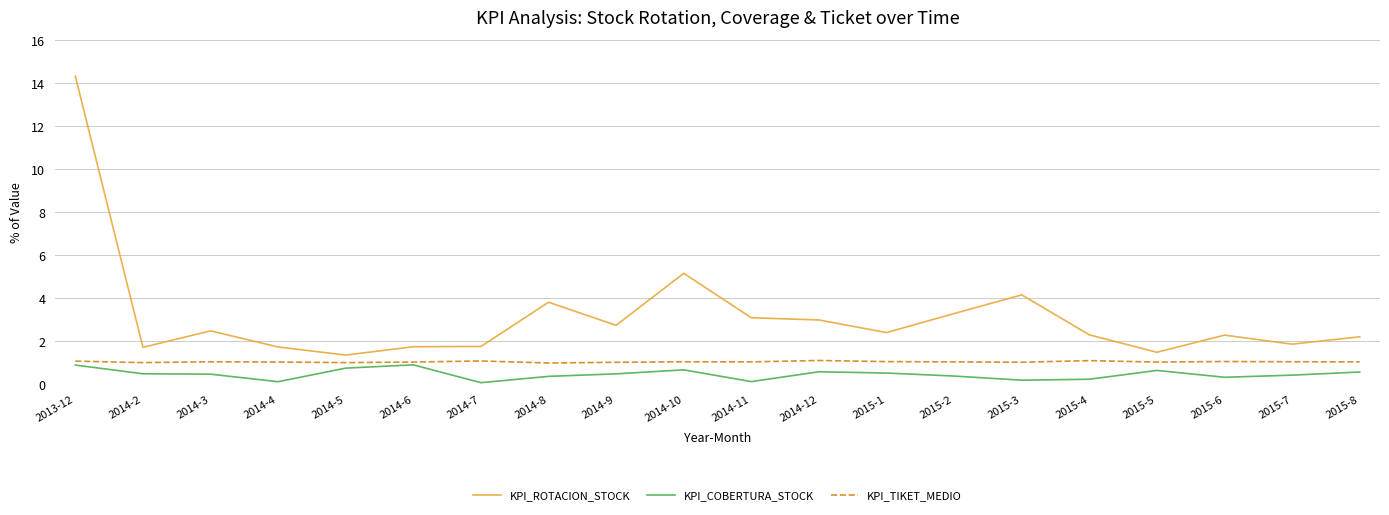

Does the chart have visible grid lines?

Yes